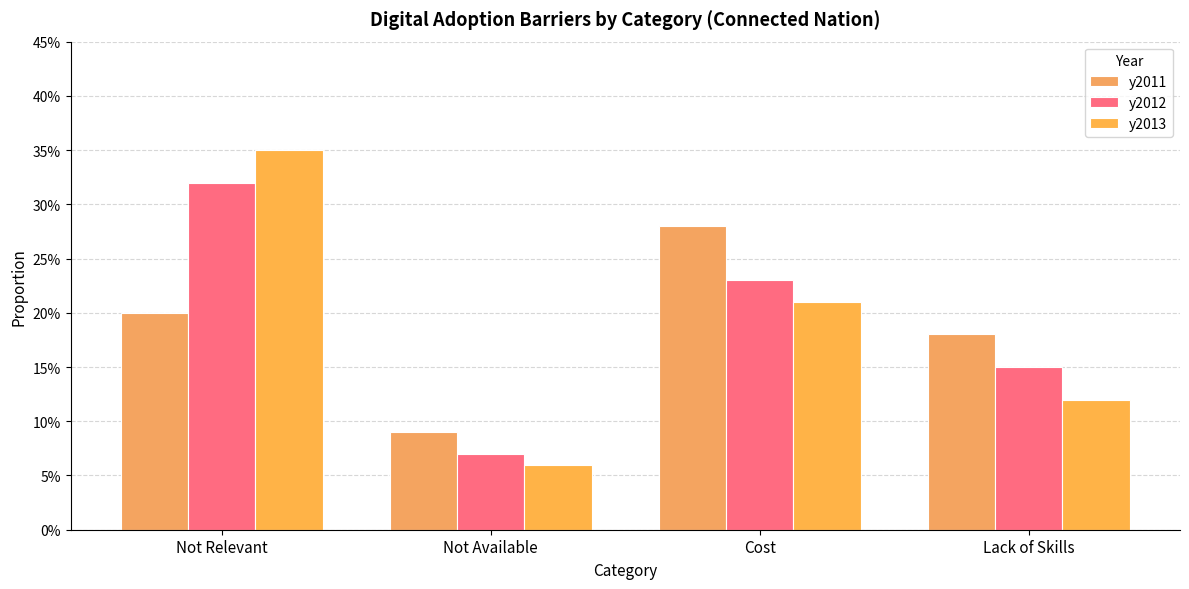

Is the value of y2012 at Cost greater than the value of y2013 at Lack of Skills?

Yes